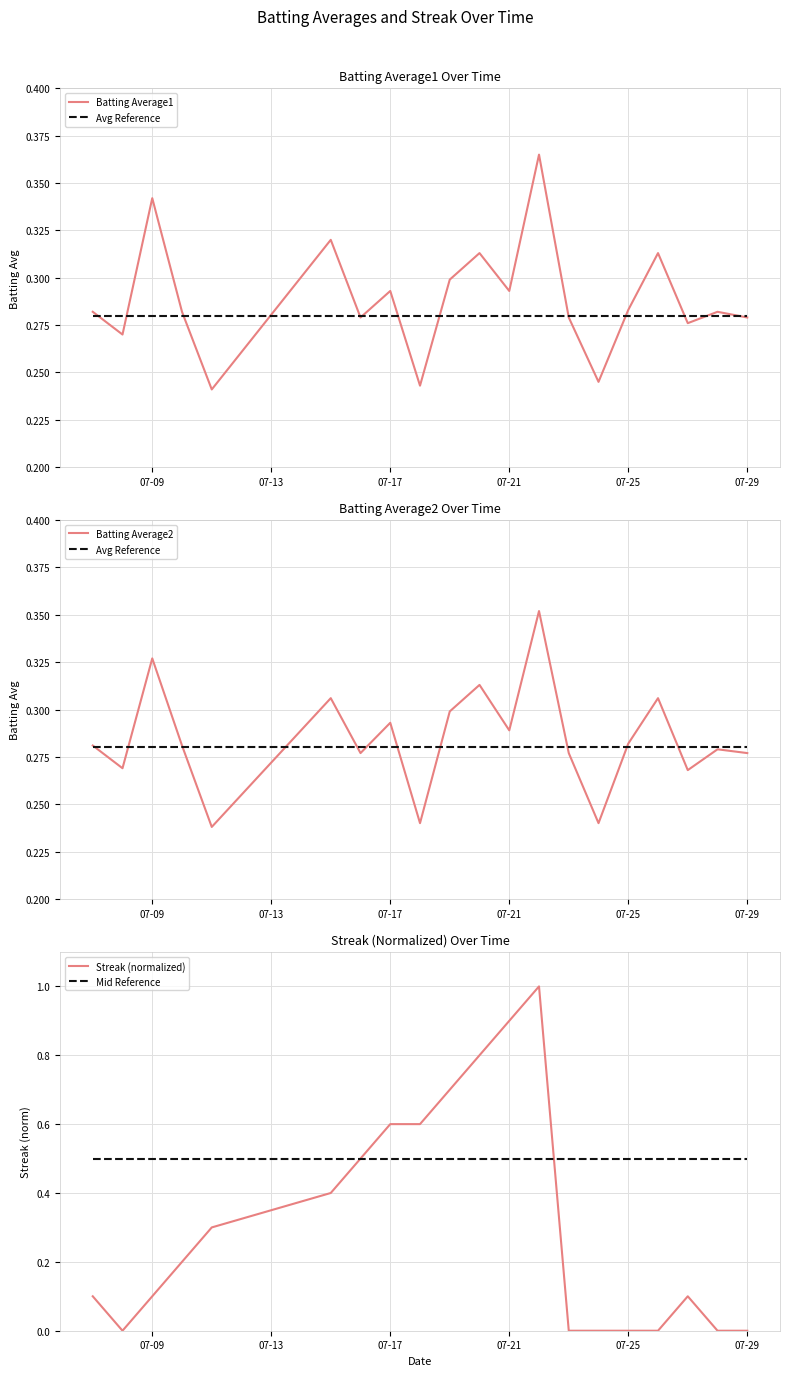

Which series has the widest spread of values?

Streak (normalized)